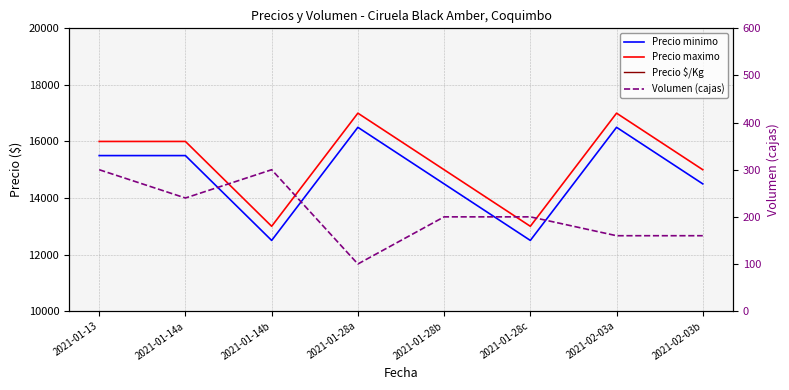

What is the difference between the highest and lowest values at 2021-01-14a?

15760